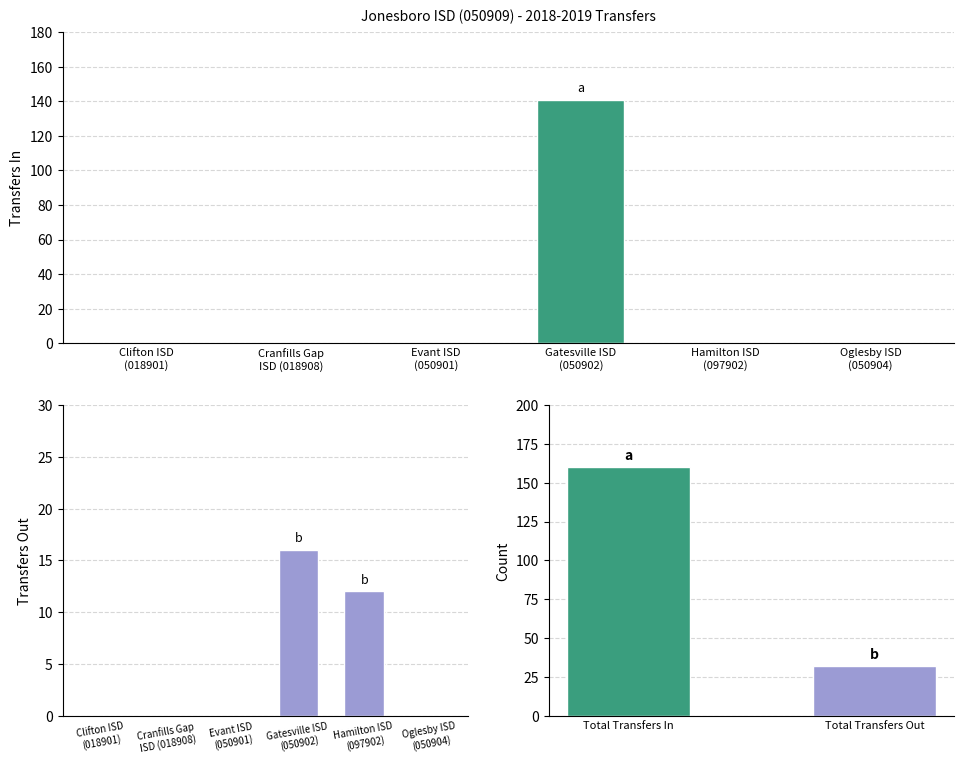

At how many categories does at least one series exceed 114?

1